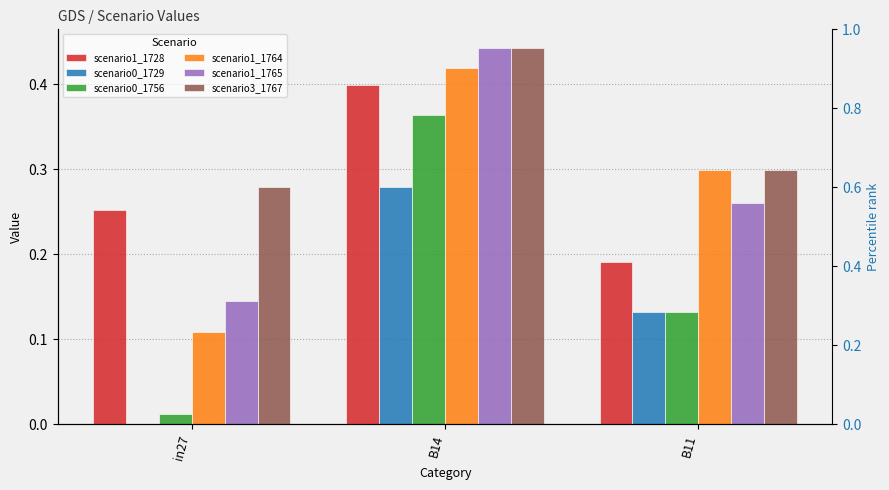

What is the value of the job803_scenario1_1764 bar at the 3rd from the left?

0.3